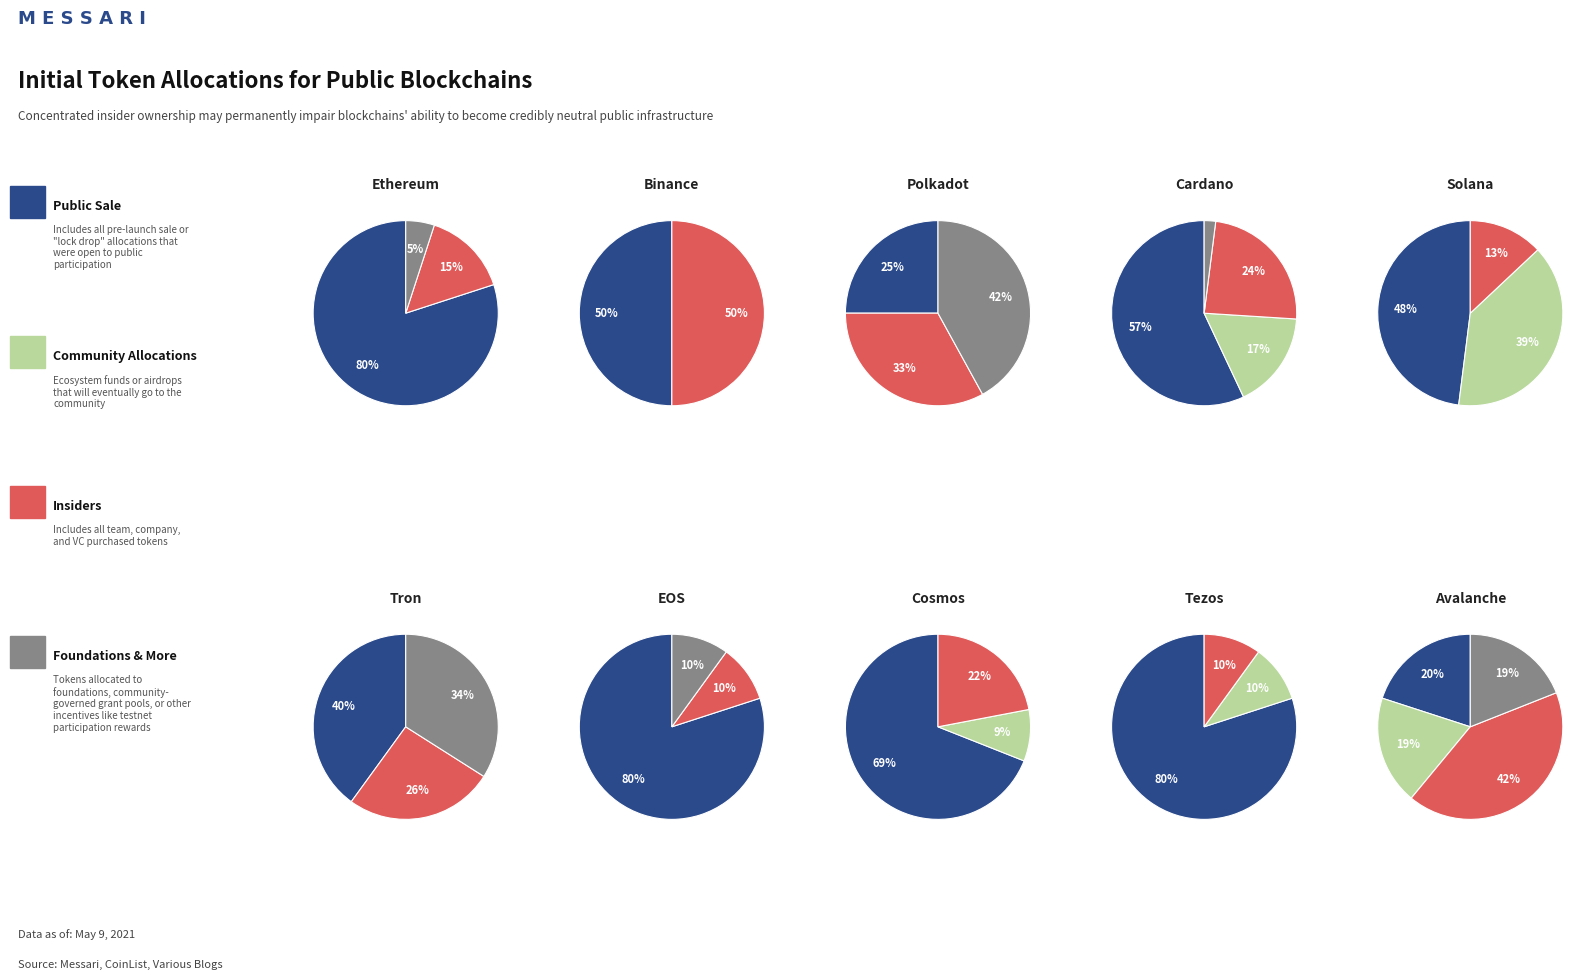

Rank the series at 3 from lowest to highest value.

Foundations & More, Community Allocations, Insiders, Public Sale